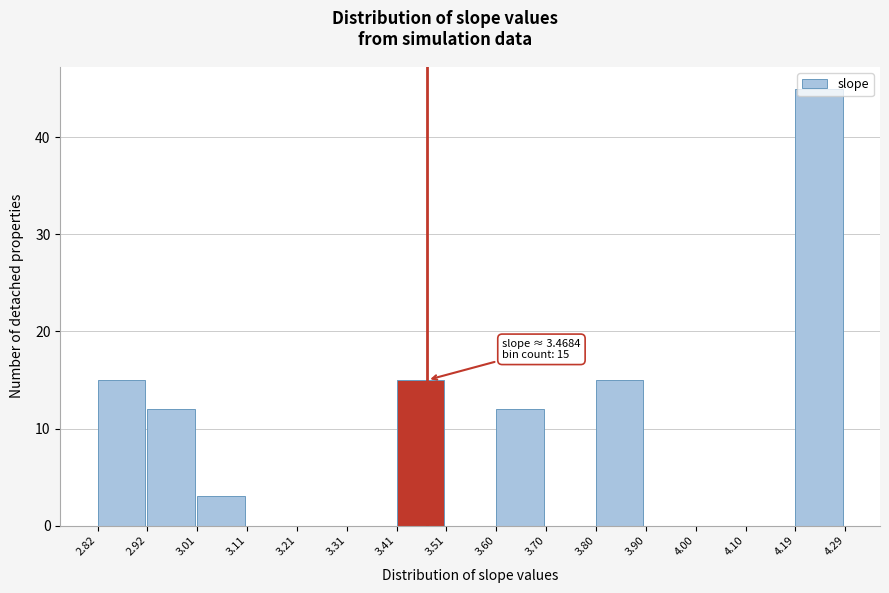

Which range on the x-axis has the tallest bar?

4.19 to 4.29